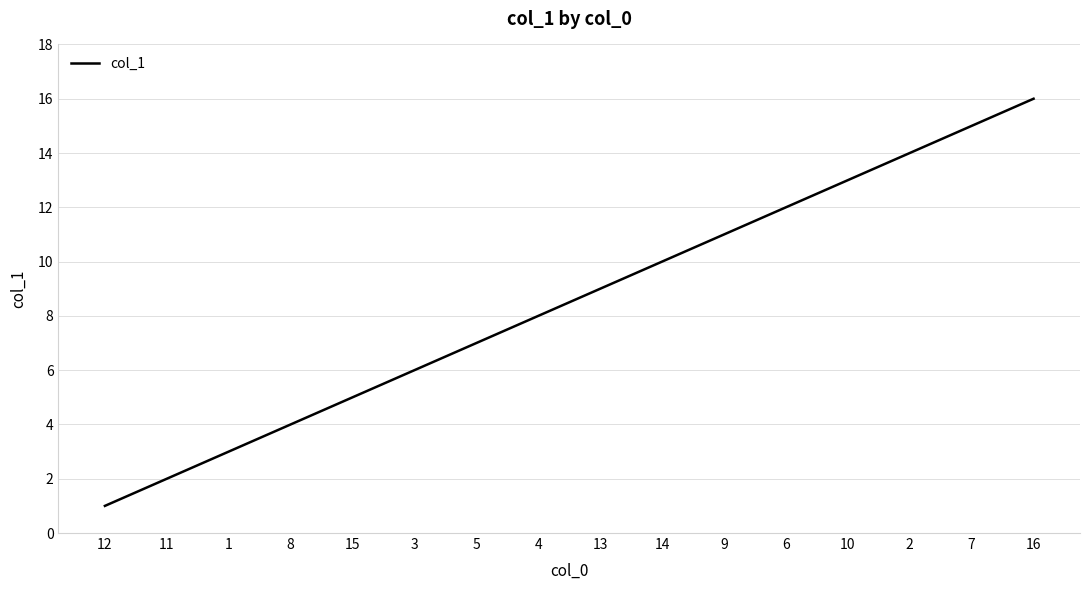

True or false: the data shows 8 at 4.

True